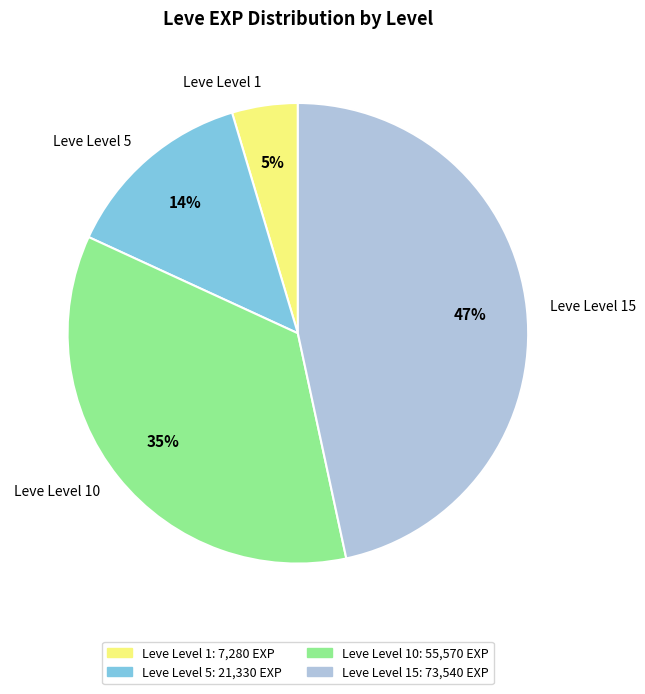

Is it true that Leve Level 10 is 45% of the pie?

False